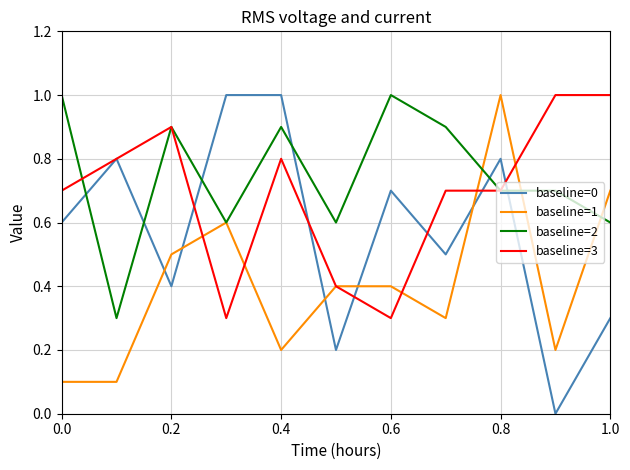

Does the chart have visible grid lines?

Yes